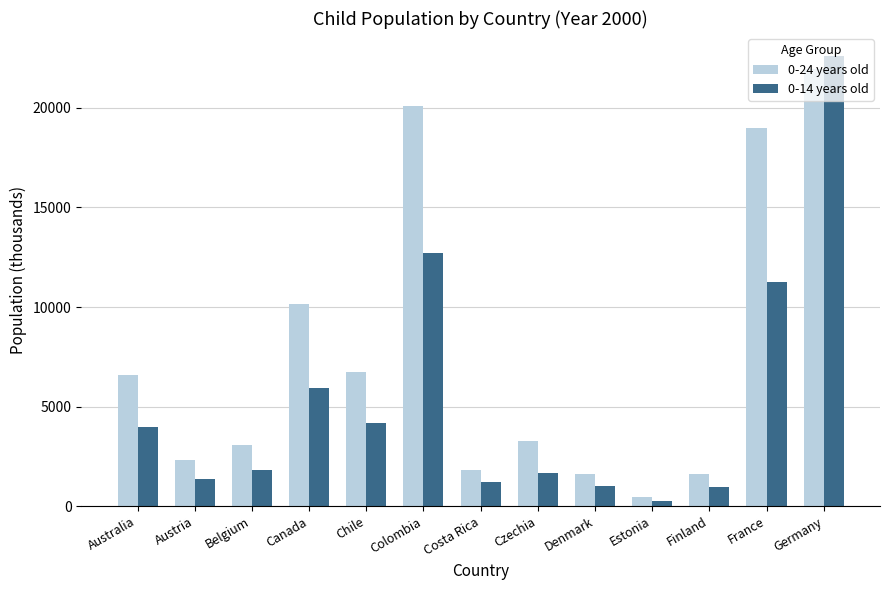

What is the label of the 8th bar from the left?

Czechia